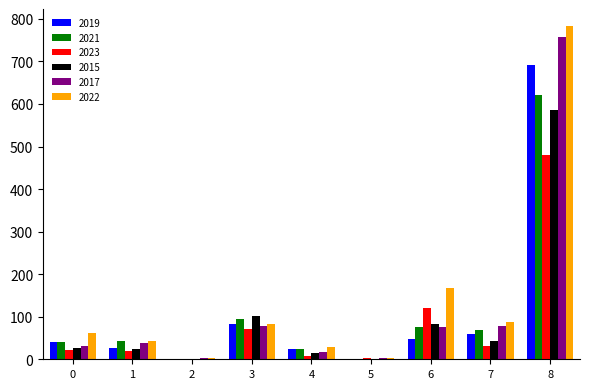

Which series has the largest range (max minus min)?

2022